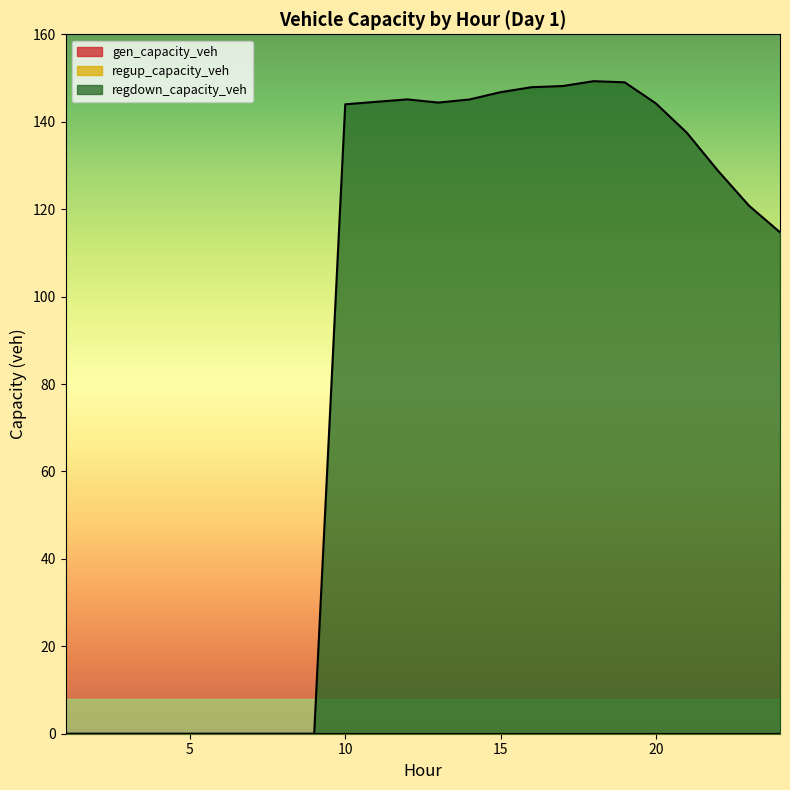

At which label is regdown_capacity_veh closest to 74?

24